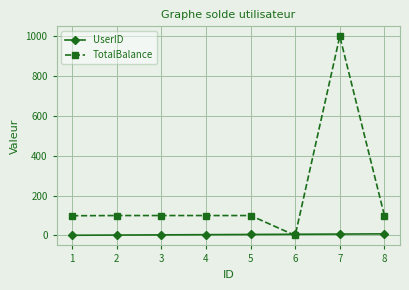

Which series has the widest spread of values?

TotalBalance